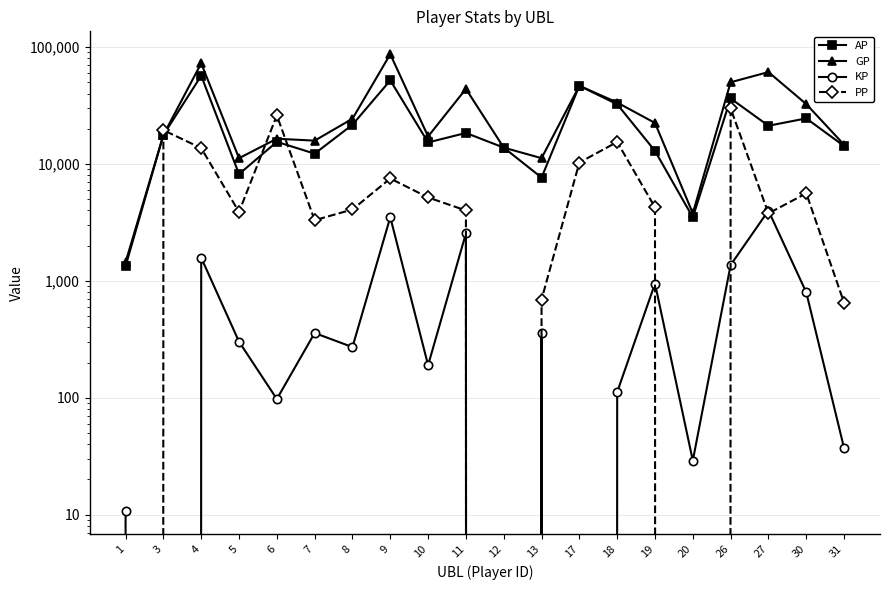

What is the difference between the second highest and minimum values in the KP series?

3505.5